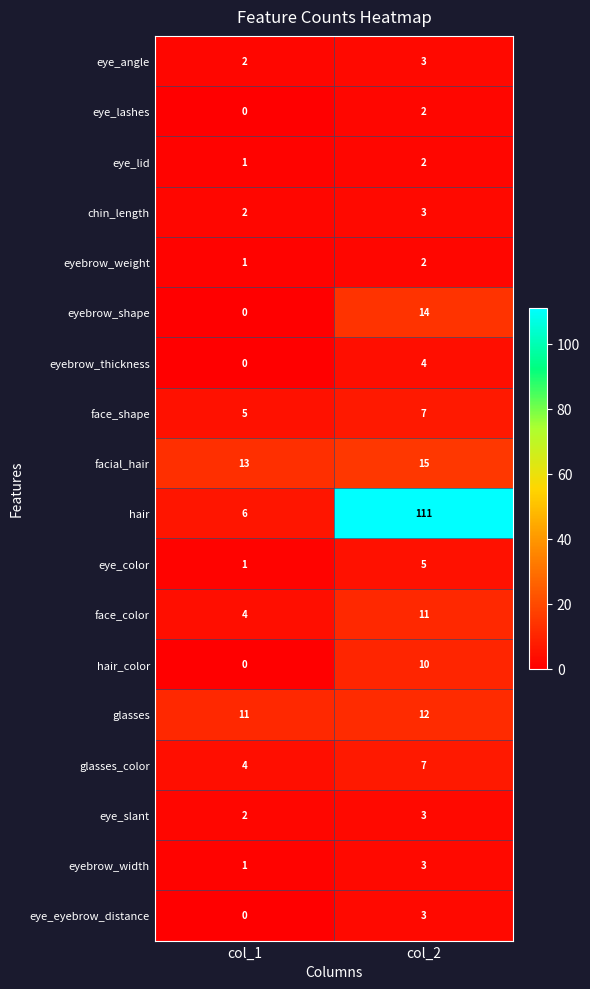

Is it true that eye_slant equals 1 at col_1?

False